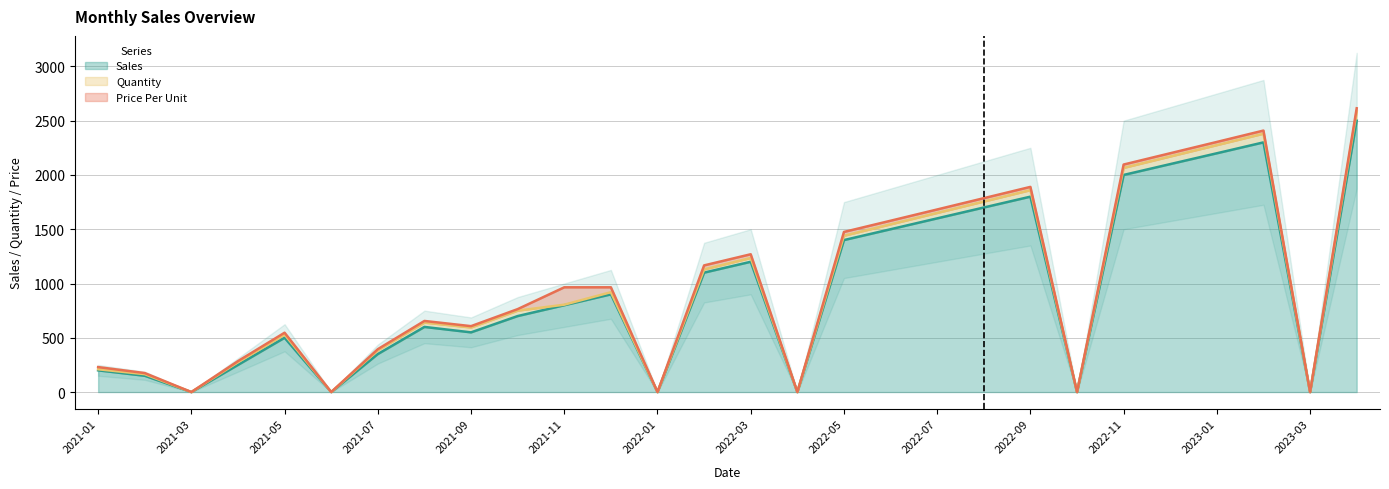

The value of Price Per Unit at 2022-10 is -61.3. True or false?

False